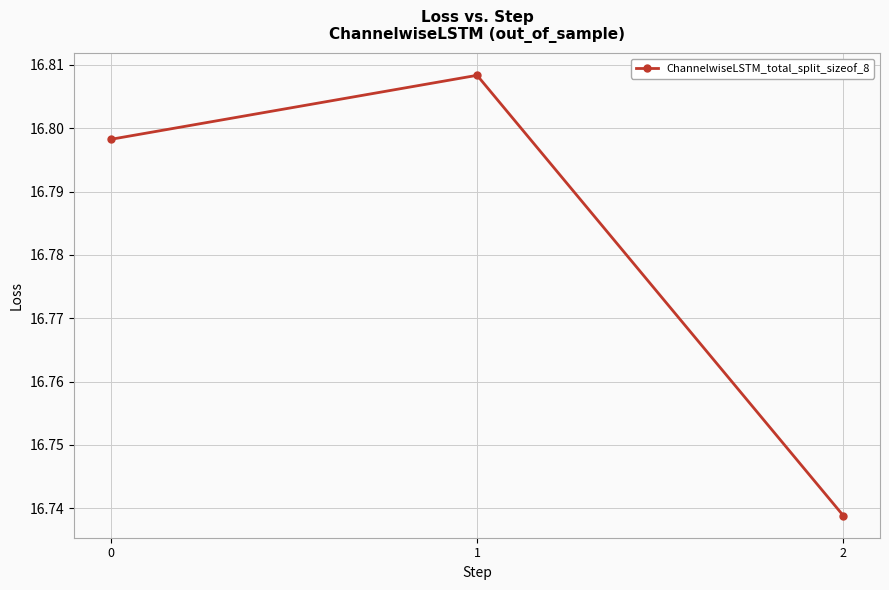

What is the ratio of the value at 1 to the value at 2?

1.0